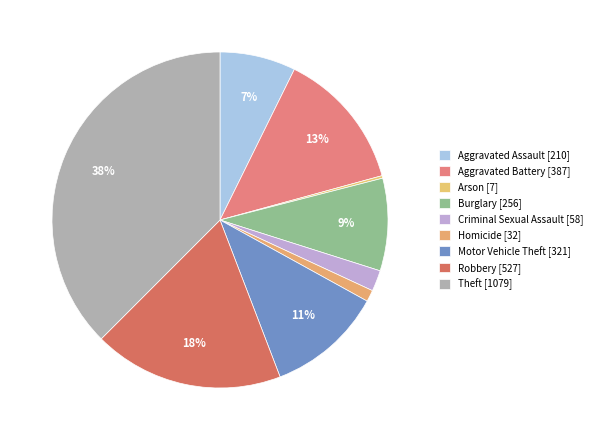

To the nearest percent, what percentage of the pie is Theft?

38%